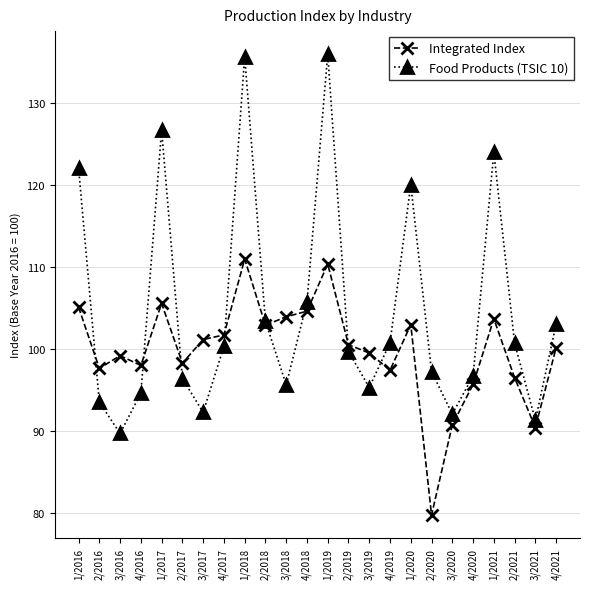

Is this an area chart (filled region under the line)?

No